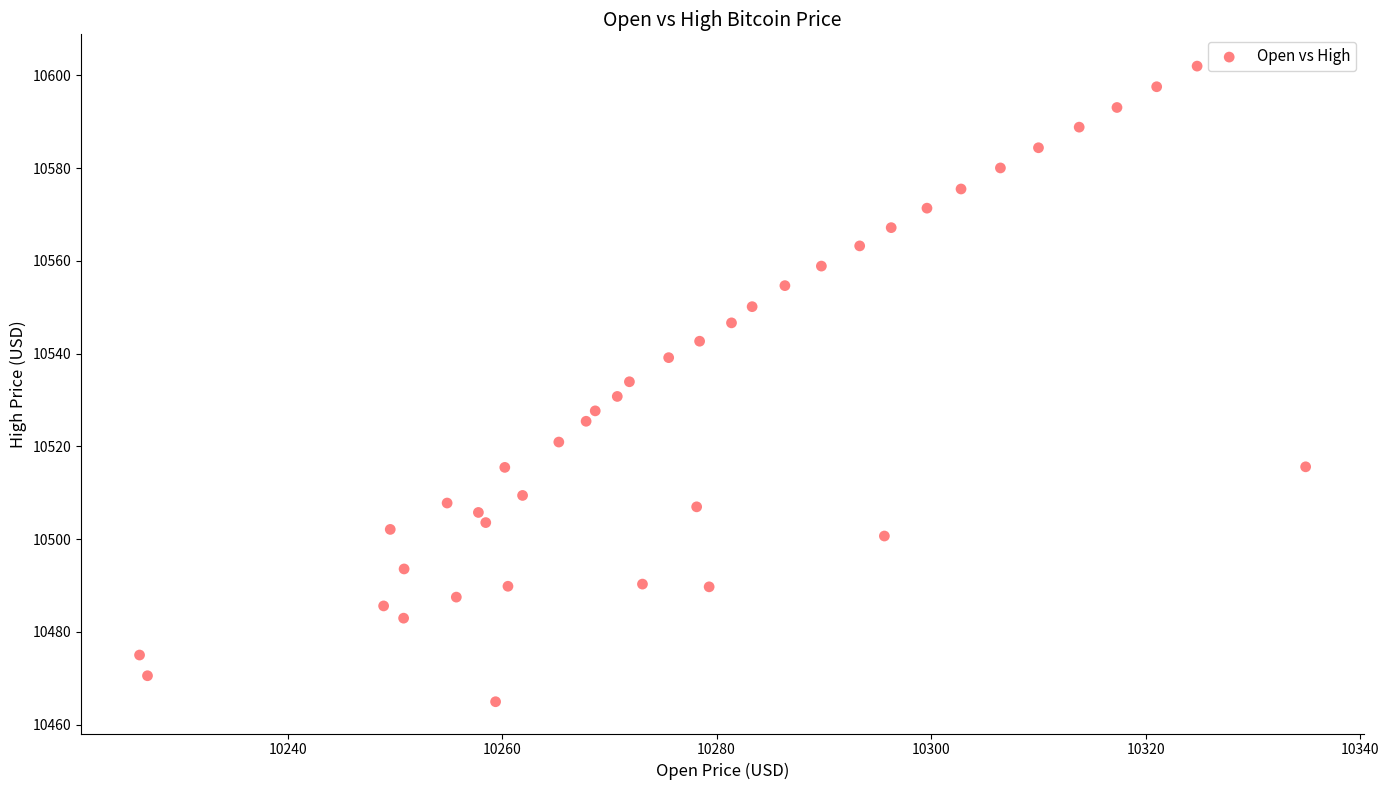

What is the range of X values (max minus min)?

108.7